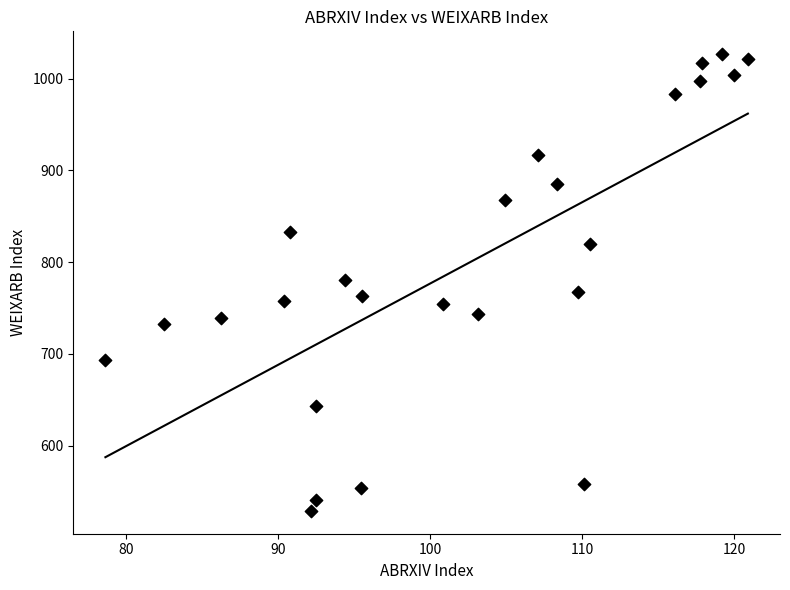

What is the range of Y values (max minus min)?

498.1